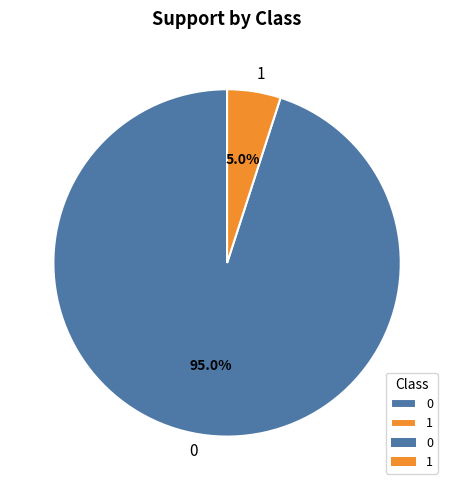

Rank the categories by value from lowest to highest.

1, 0